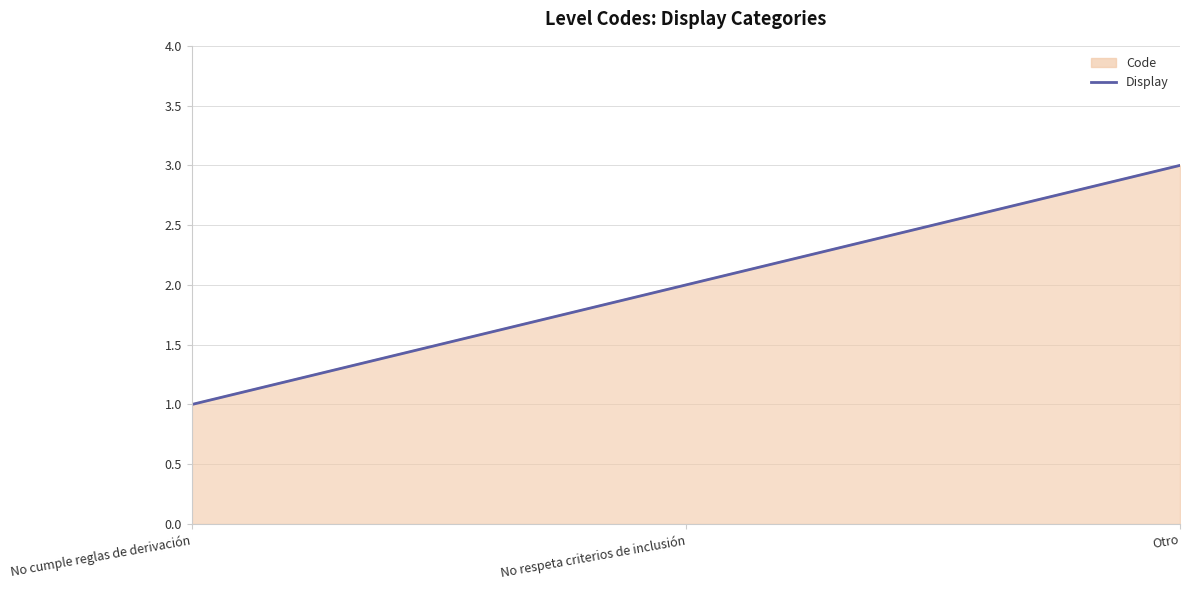

Count the number of values greater than 2.

1